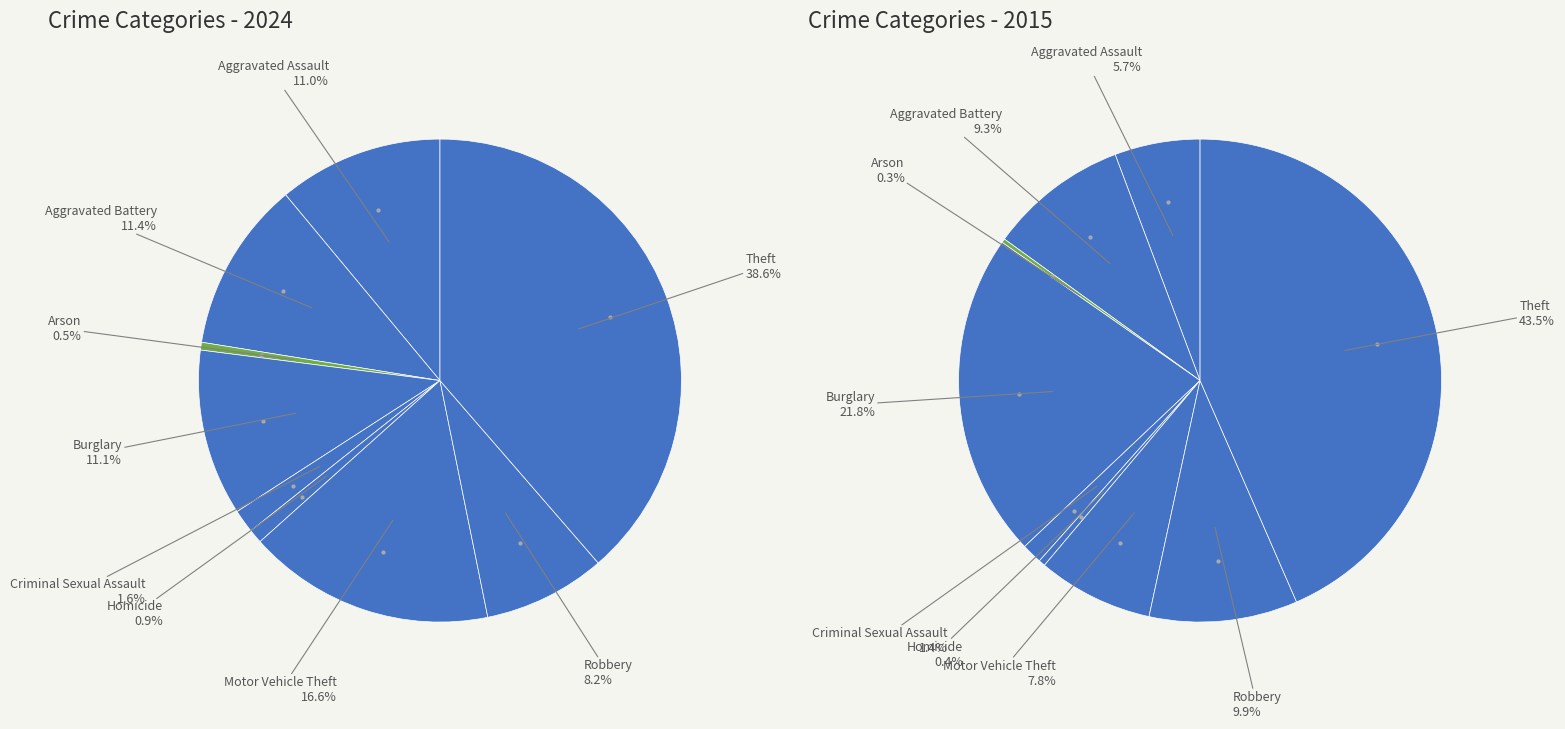

How many slices are in this pie chart?

9